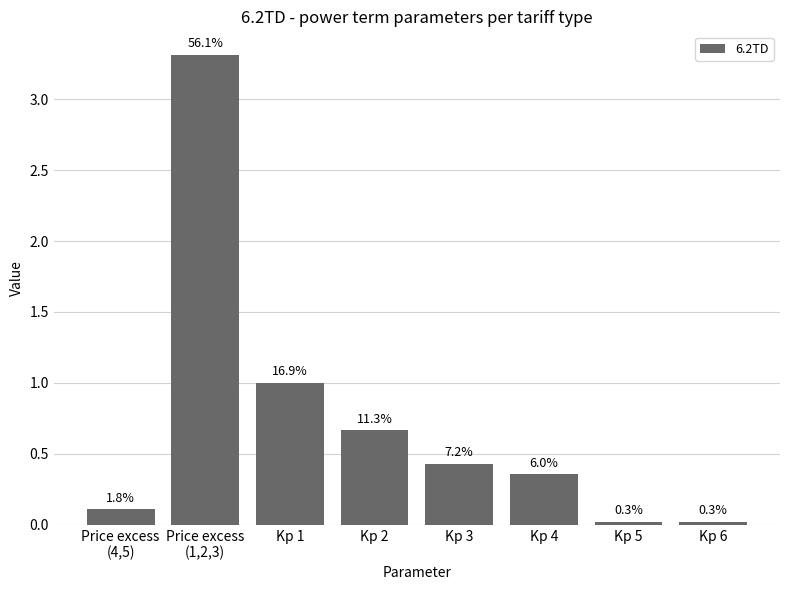

Reading right to left, extract all data points from this chart.

Kp 6=0.0	Kp 5=0.0	Kp 4=0.4	Kp 3=0.4	Kp 2=0.7	Kp 1=1.0	Price excess
(1,2,3)=3.3	Price excess
(4,5)=0.1